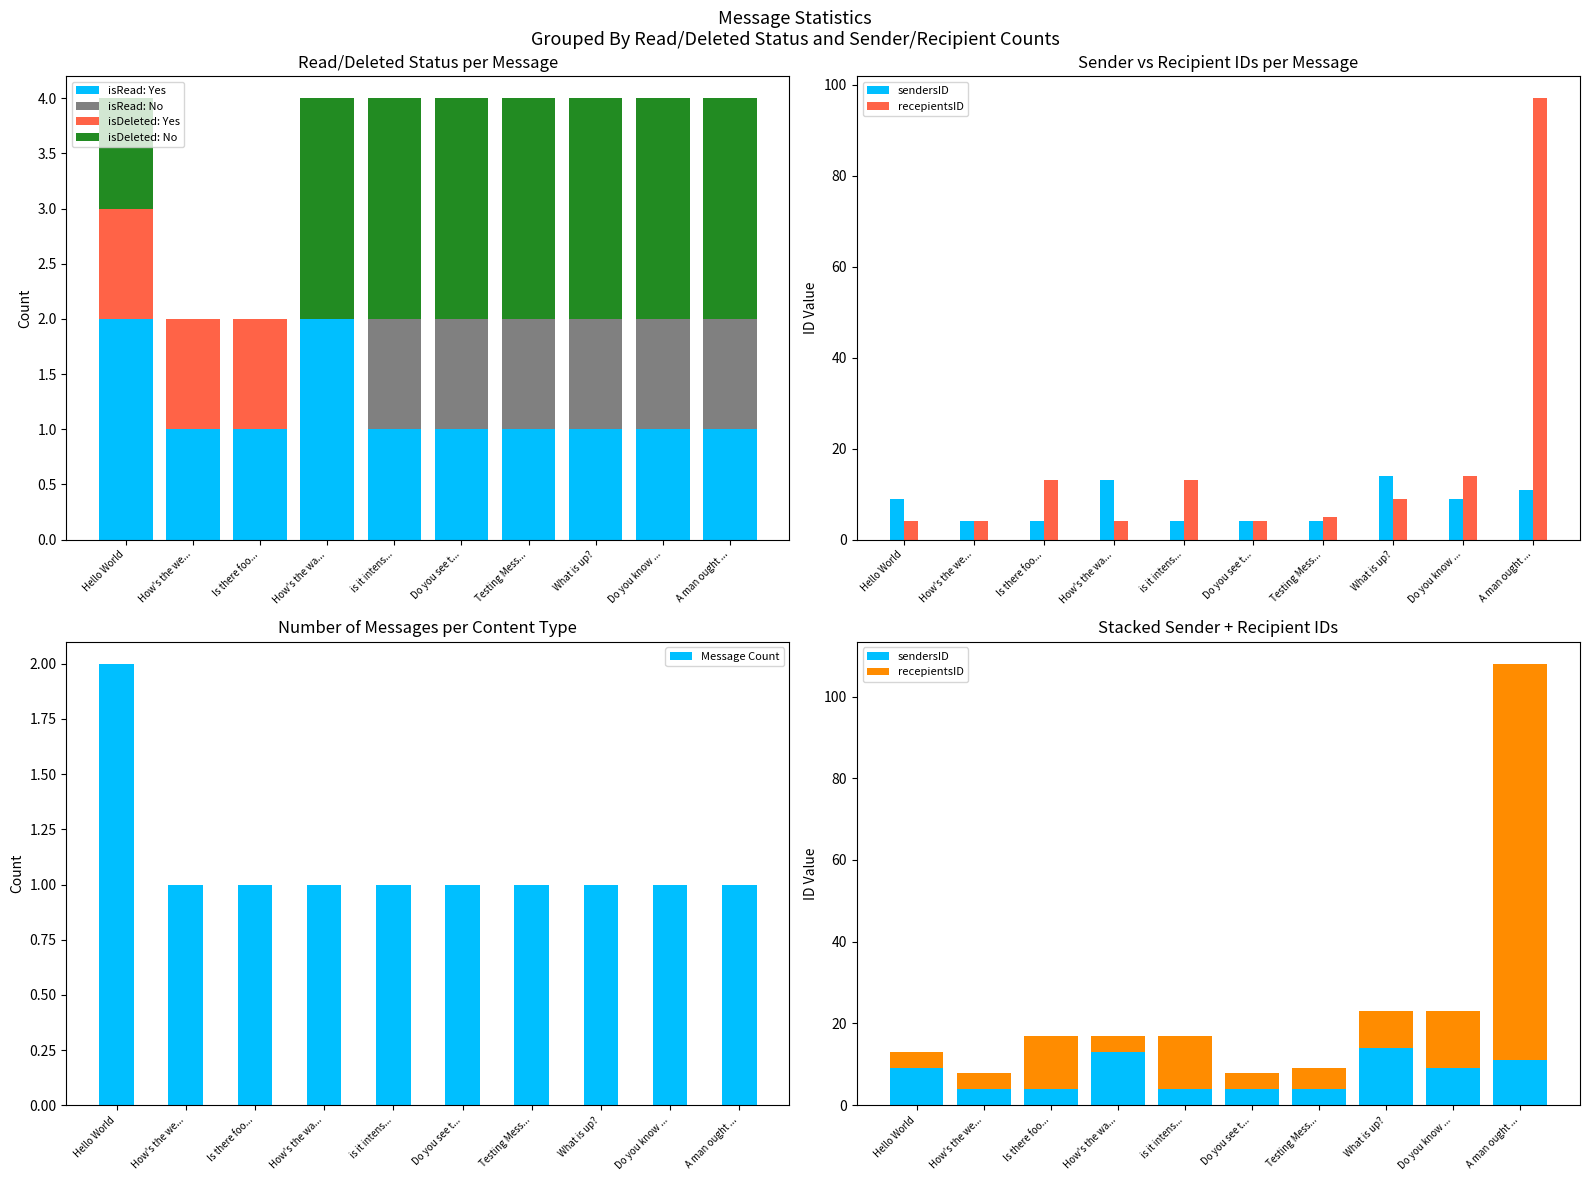

What is the value of the isDeleted: No bar at the 7th from the left?

2